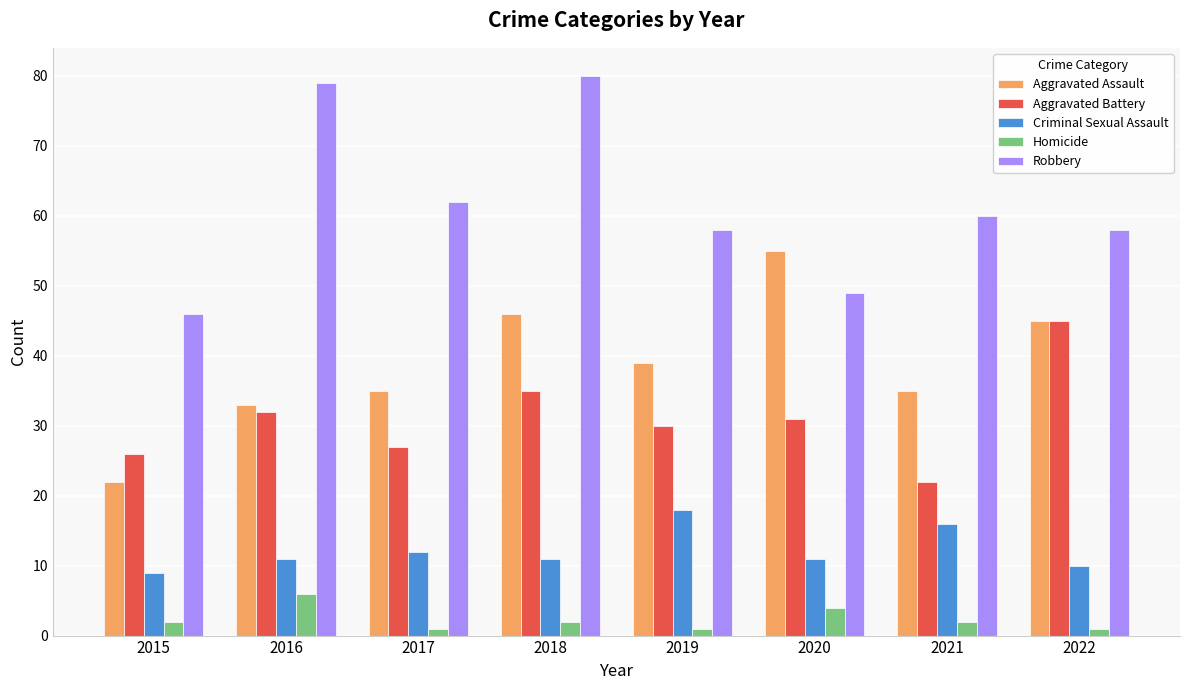

How many bars are there in total?

40